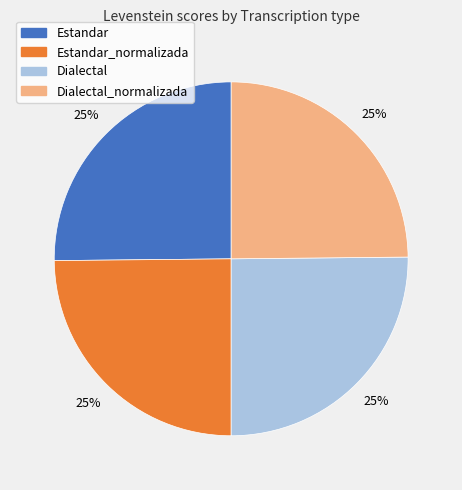

Is there any slice that represents more than half of the pie?

No